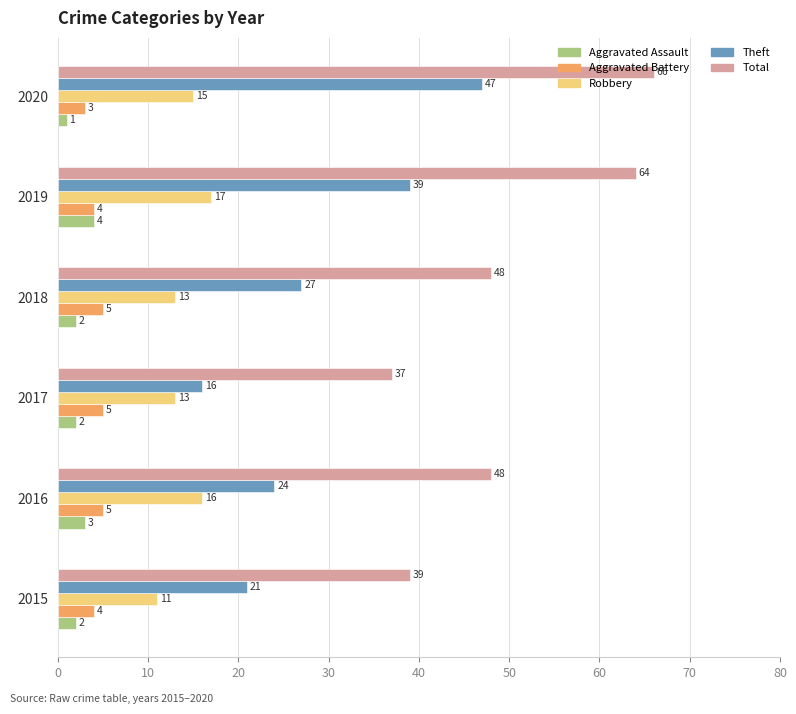

What is the highest value of the Robbery series?

17